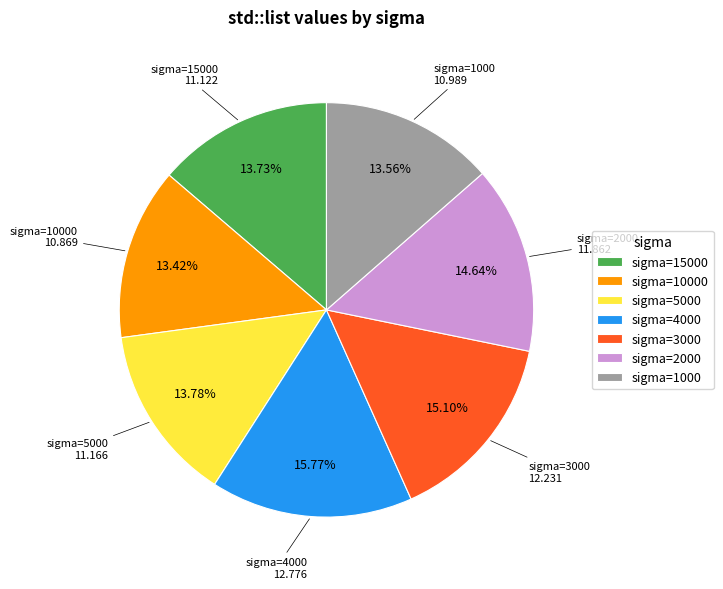

Do sigma=4000 and sigma=2000 together represent more than half of the pie?

No